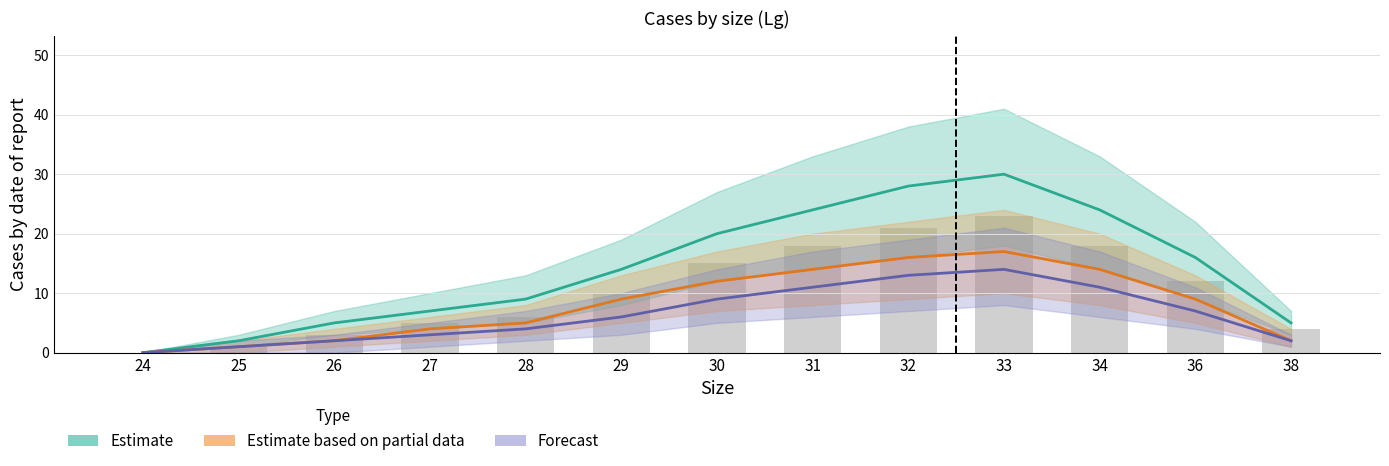

What is the difference between the Estimate based on partial data values at 26 and 29?

7